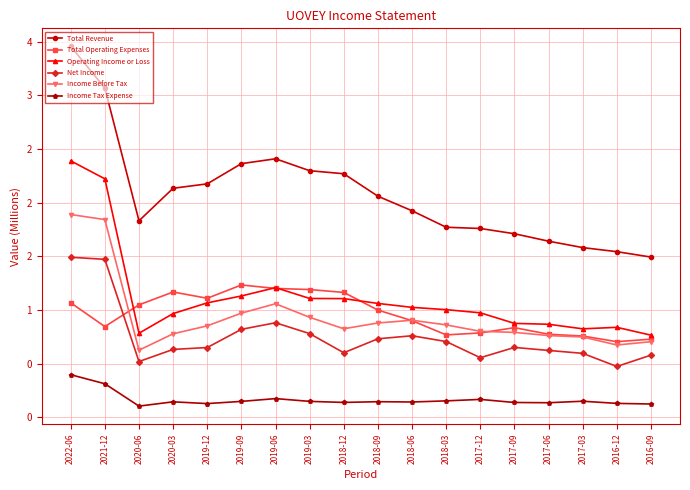

Does the chart have visible grid lines?

Yes